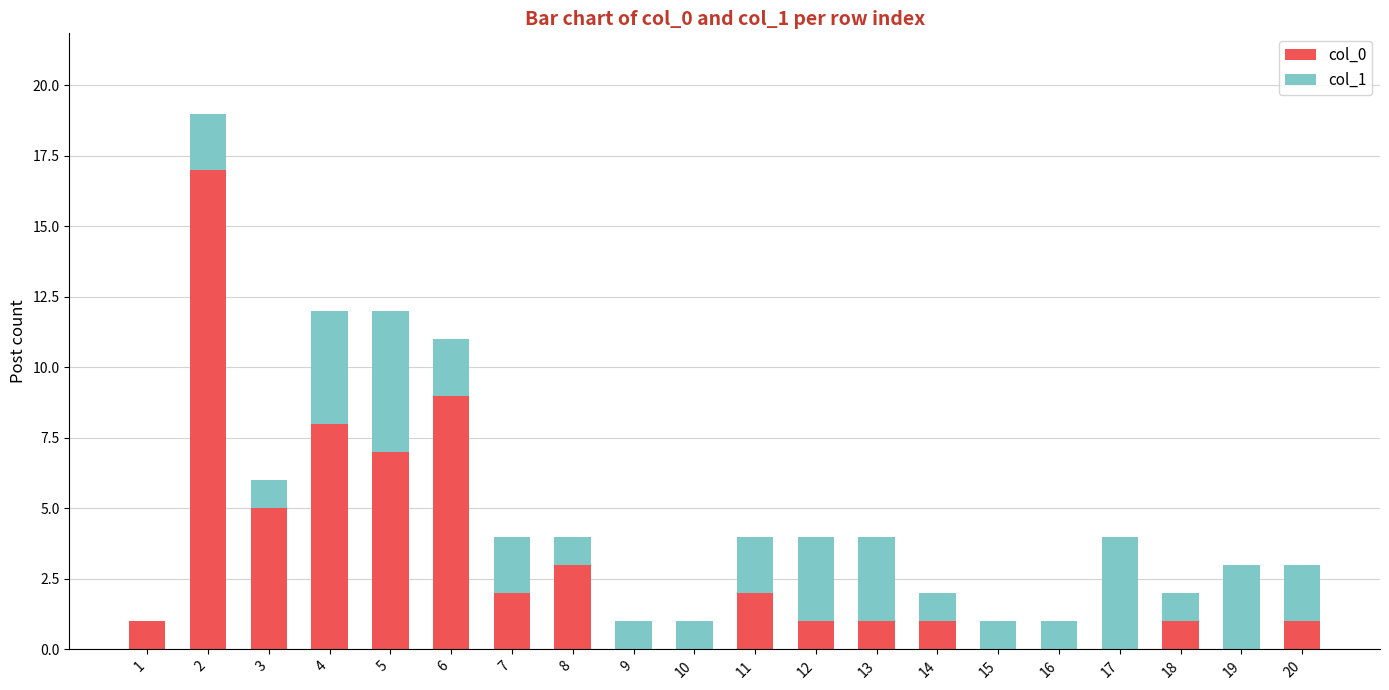

The col_0 series shows 1 at 13. True or false?

True